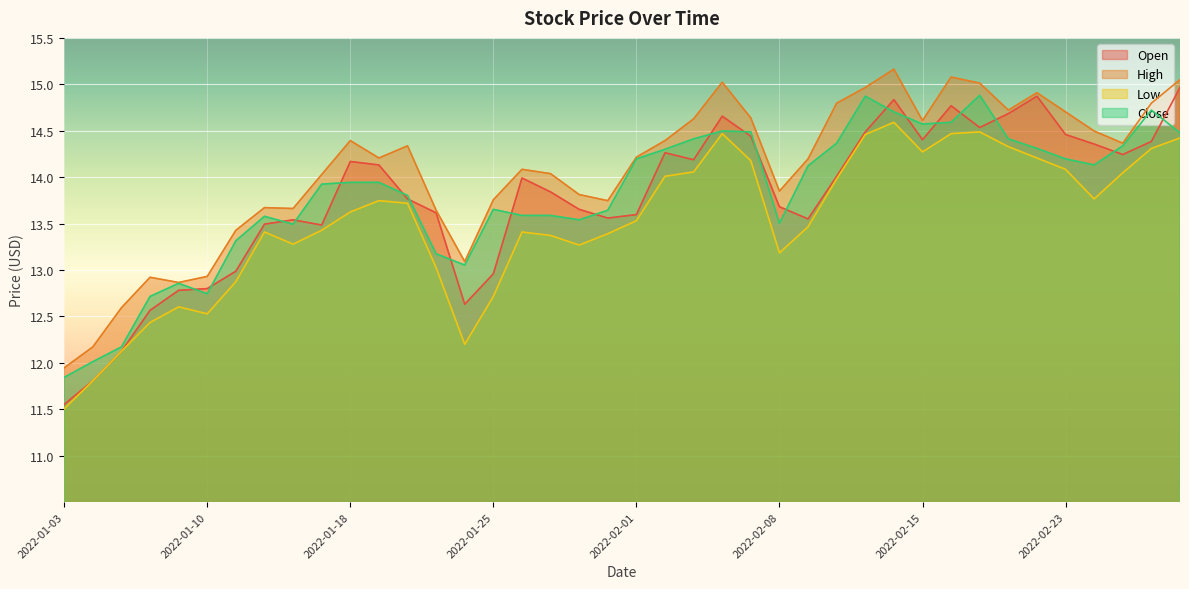

In High, how many points are lower than both neighbors (excluding endpoints)?

9